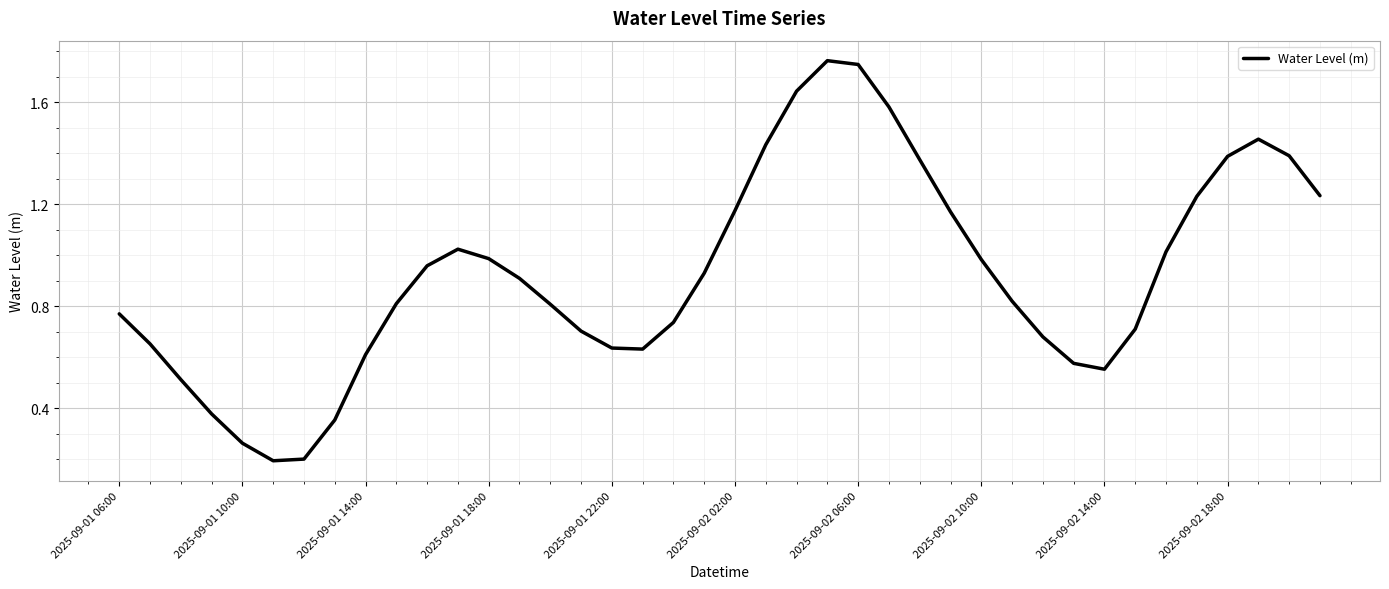

What is the difference between the maximum and second lowest values?

1.6